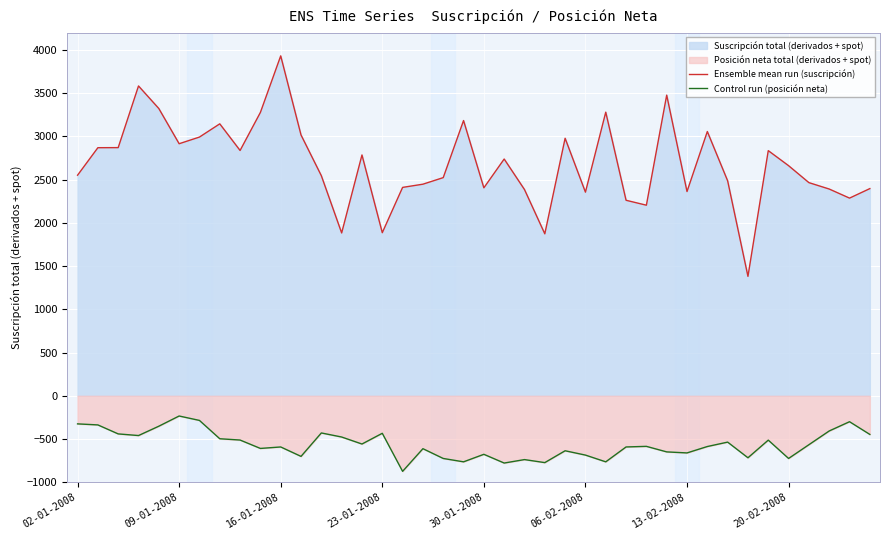

Reading left to right, transcribe all the data shown in this chart.

Ensemble mean run (suscripción): 2551	2869	2870	3583	3322	2915	2992	3145	2837	3277	3931	3016	2545	1883	2785	1886	2410	2447	2523	3183	2405	2738	2385	1873	2978	2355	3280	2261	2204	3477	2362	3056	2486	1381	2835	2661	2465	2391	2286	2396
Control run (posición neta): -325	-337	-441	-460	-352	-234	-285	-497	-512	-609	-592	-701	-430	-477	-558	-434	-874	-612	-725	-764	-677	-778	-738	-773	-636	-686	-764	-592	-585	-649	-661	-587	-536	-717	-513	-725	-566	-407	-300	-447